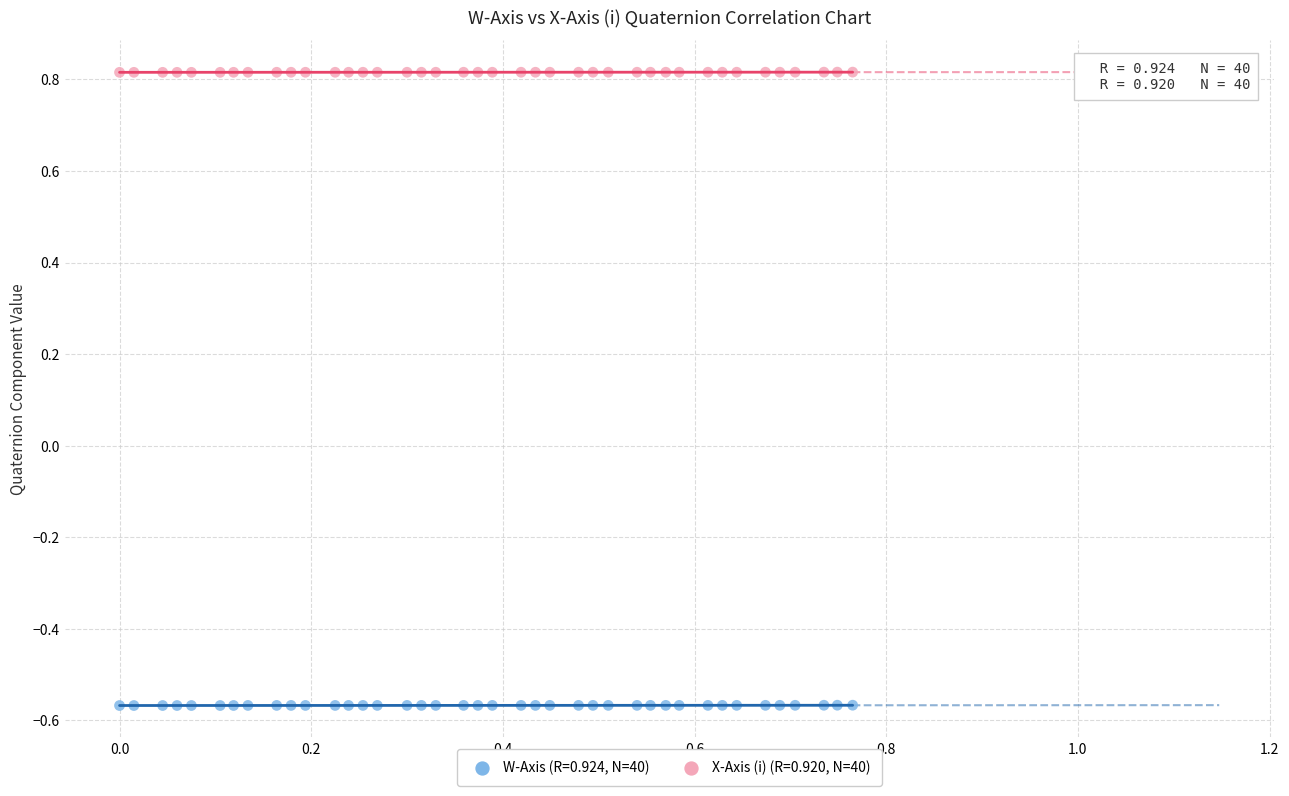

Across all data points, what is the range of Y values (max minus min)?

1.4